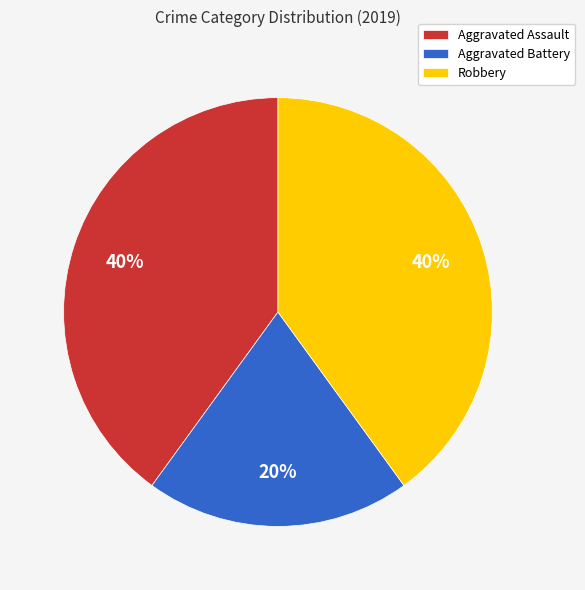

Do Robbery and Aggravated Assault together represent more than half of the pie?

Yes